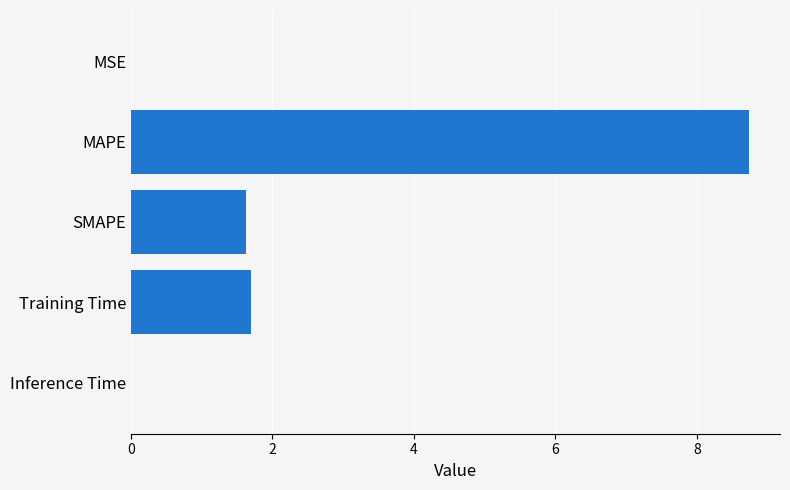

What is the sum of all values?

12.1